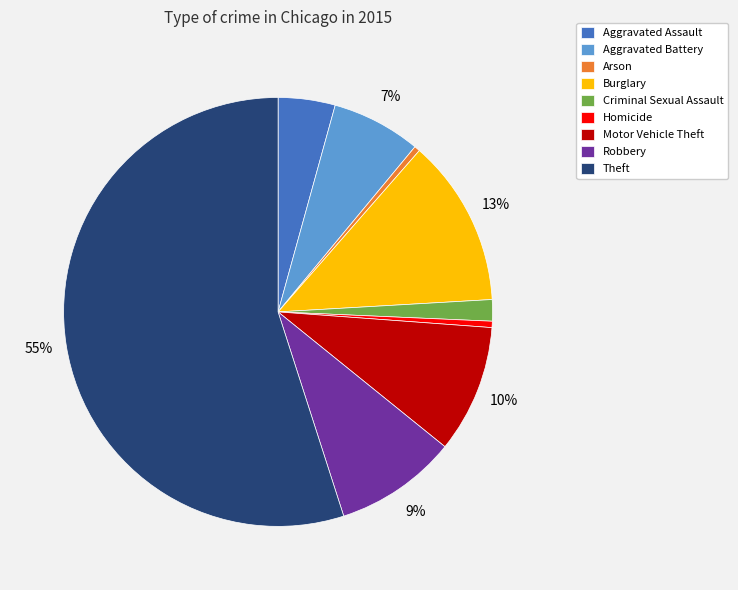

What is the ratio of the value at Motor Vehicle Theft to the value at Homicide?

20.3